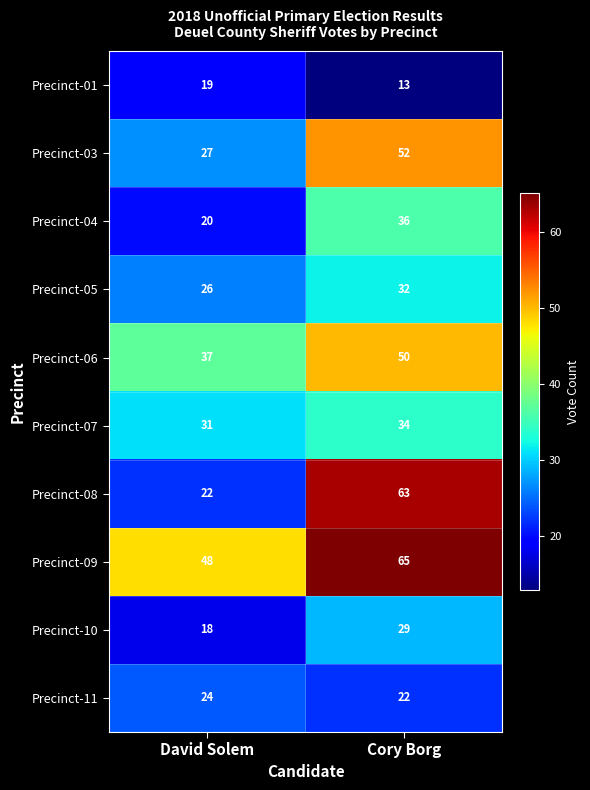

Where is Precinct-03 nearest to the value 39?

David Solem